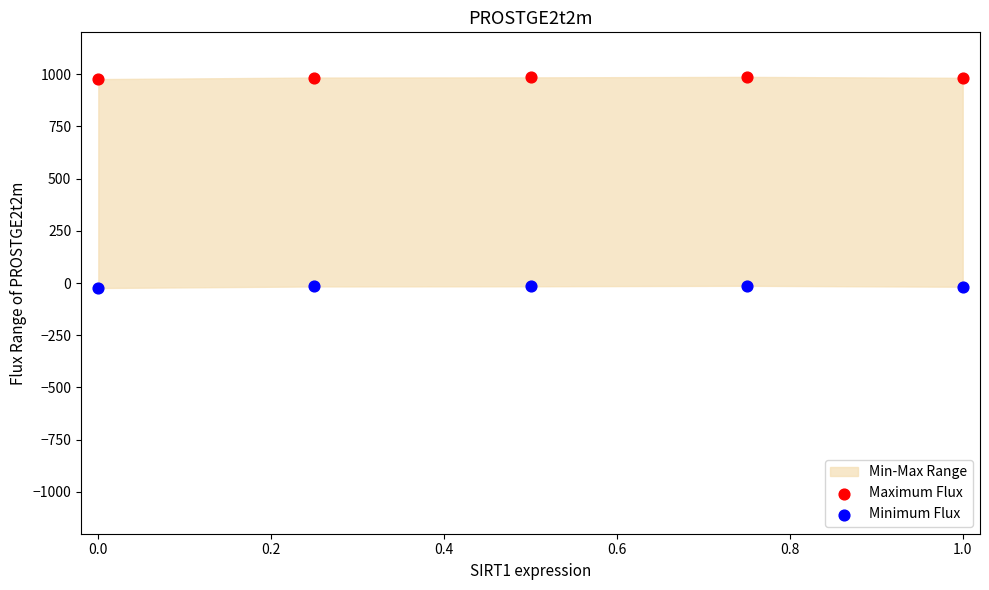

Which series reaches the maximum Y coordinate?

Maximum Flux